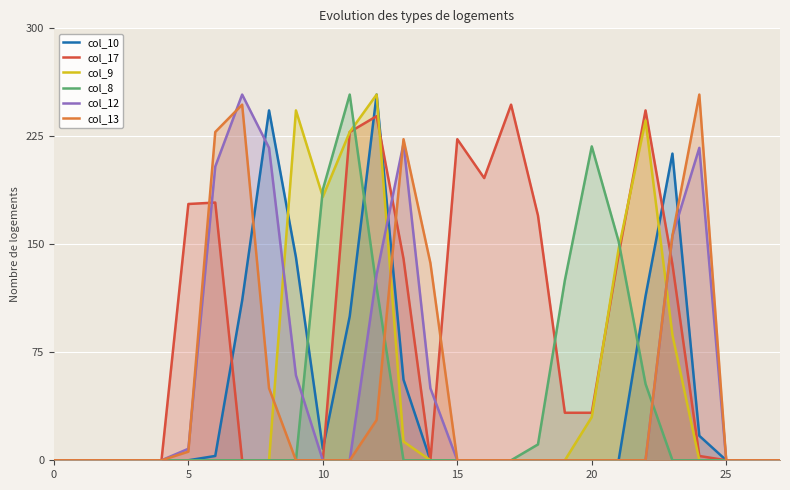

Where is the first local maximum for col_12?

7